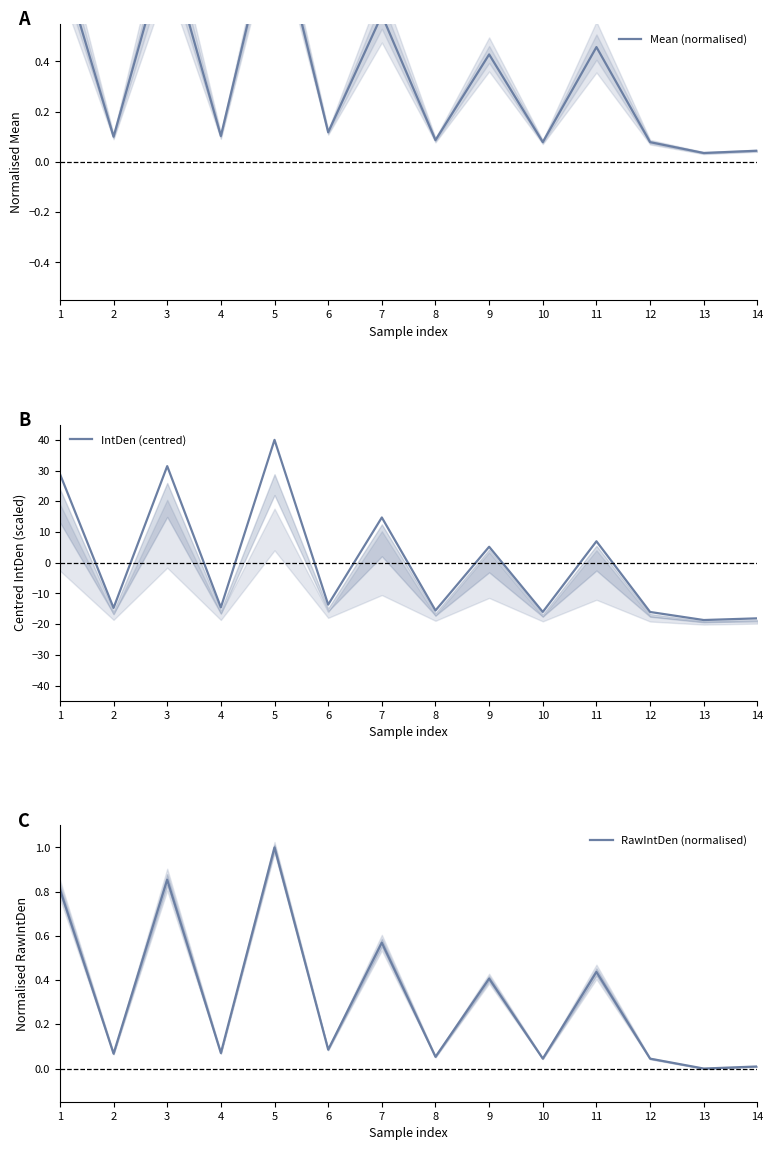

What is the value of the Mean (normalised) point at the 12th from the left?

0.1